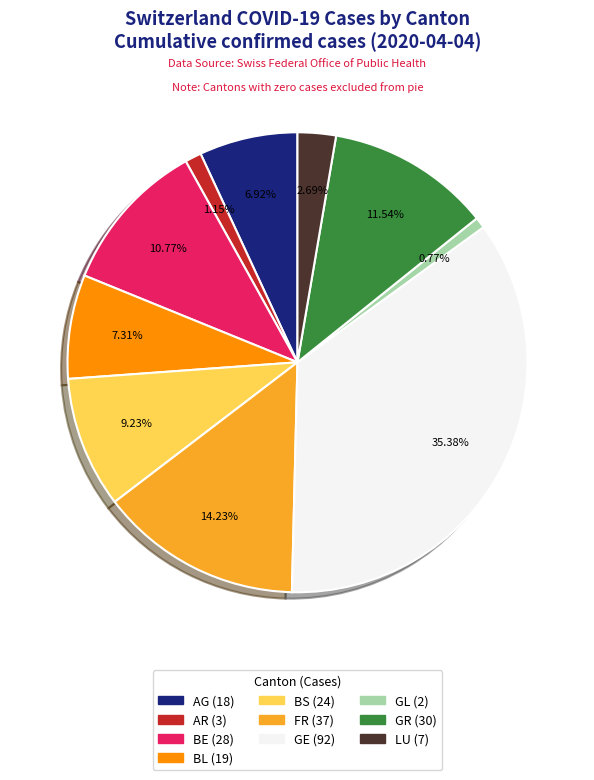

Does any single category account for the majority?

No